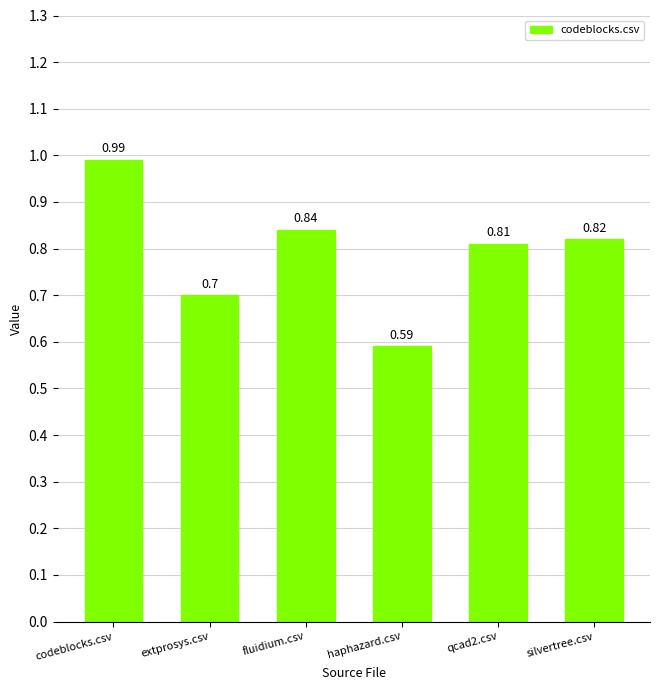

At which category does the chart reach its peak across all series?

codeblocks.csv